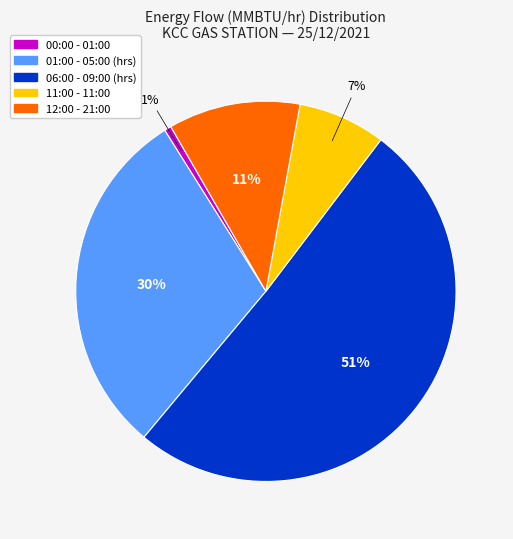

True or false: 06:00 - 09:00 (hrs) accounts for 63% of the total.

False